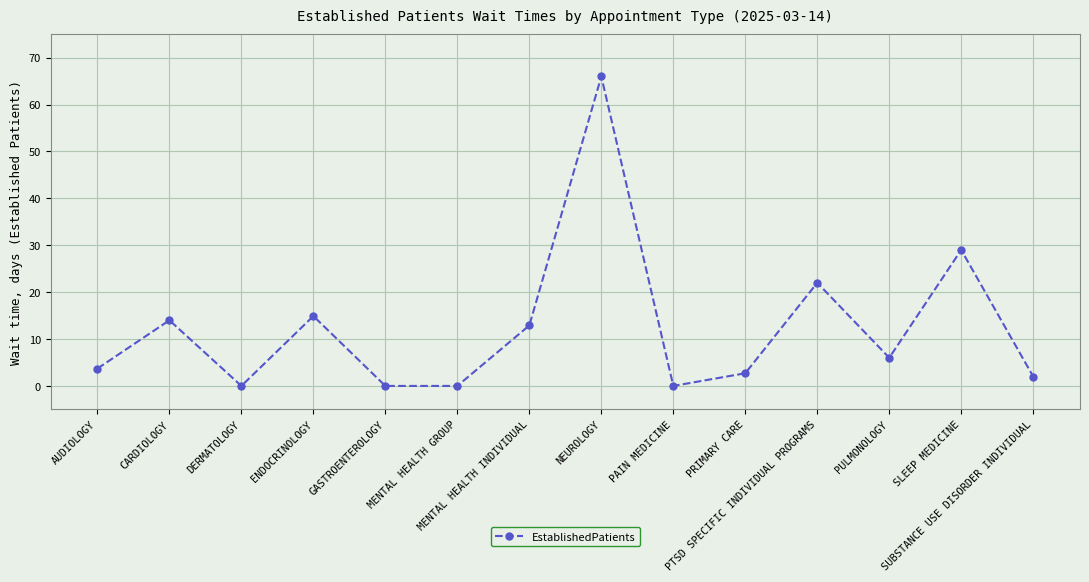

How many data points are less than 6?

7